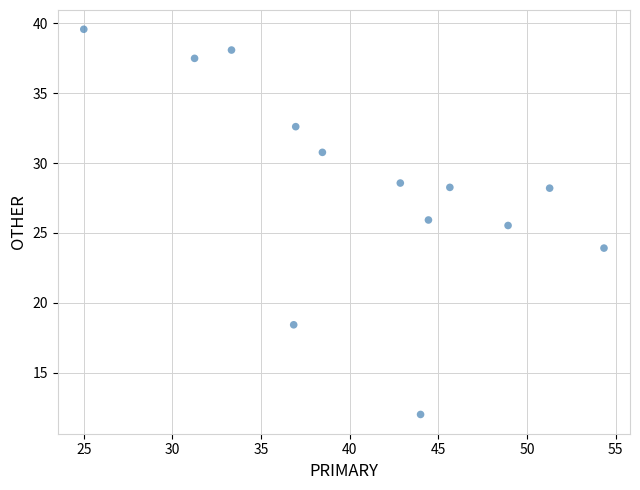

What Y value in the scatter plot is closest to 25?

25.5